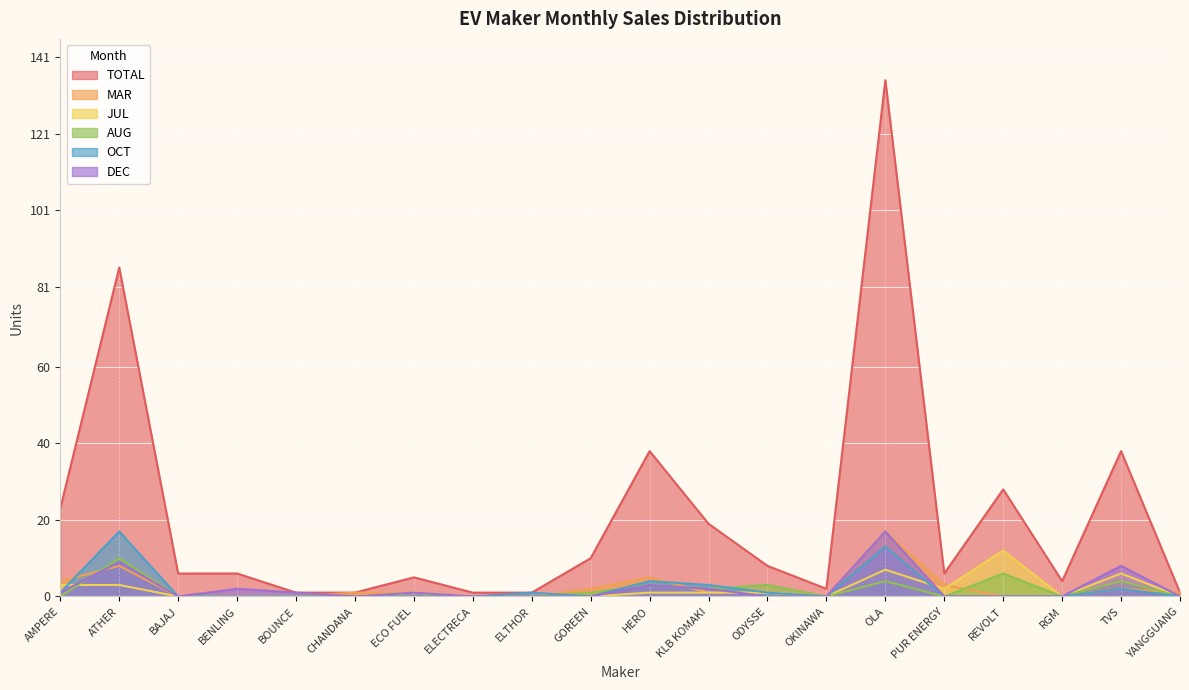

Reading left to right, extract all data points from this chart.

TOTAL: AMPERE=23	ATHER=86	BAJAJ=6	BENLING=6	BOUNCE=1	CHANDANA=1	ECO FUEL=5	ELECTRECA=1	ELTHOR=1	GOREEN=10	HERO=38	KLB KOMAKI=19	ODYSSE=8	OKINAWA=2	OLA=135	PUR ENERGY=6	REVOLT=28	RGM=4	TVS=38	YANGGUANG=1
MAR: AMPERE=4	ATHER=8	BAJAJ=0	BENLING=0	BOUNCE=0	CHANDANA=1	ECO FUEL=1	ELECTRECA=0	ELTHOR=0	GOREEN=2	HERO=5	KLB KOMAKI=1	ODYSSE=1	OKINAWA=0	OLA=17	PUR ENERGY=3	REVOLT=0	RGM=0	TVS=2	YANGGUANG=1
JUL: AMPERE=3	ATHER=3	BAJAJ=0	BENLING=0	BOUNCE=0	CHANDANA=0	ECO FUEL=1	ELECTRECA=0	ELTHOR=0	GOREEN=0	HERO=1	KLB KOMAKI=1	ODYSSE=1	OKINAWA=0	OLA=7	PUR ENERGY=2	REVOLT=12	RGM=0	TVS=6	YANGGUANG=0
AUG: AMPERE=0	ATHER=10	BAJAJ=0	BENLING=0	BOUNCE=0	CHANDANA=0	ECO FUEL=0	ELECTRECA=0	ELTHOR=0	GOREEN=1	HERO=3	KLB KOMAKI=2	ODYSSE=3	OKINAWA=0	OLA=4	PUR ENERGY=0	REVOLT=6	RGM=0	TVS=4	YANGGUANG=0
OCT: AMPERE=1	ATHER=17	BAJAJ=0	BENLING=0	BOUNCE=0	CHANDANA=0	ECO FUEL=0	ELECTRECA=0	ELTHOR=1	GOREEN=0	HERO=4	KLB KOMAKI=3	ODYSSE=1	OKINAWA=0	OLA=13	PUR ENERGY=0	REVOLT=0	RGM=0	TVS=2	YANGGUANG=0
DEC: AMPERE=1	ATHER=9	BAJAJ=0	BENLING=2	BOUNCE=1	CHANDANA=0	ECO FUEL=1	ELECTRECA=0	ELTHOR=0	GOREEN=0	HERO=3	KLB KOMAKI=2	ODYSSE=0	OKINAWA=0	OLA=17	PUR ENERGY=0	REVOLT=0	RGM=0	TVS=8	YANGGUANG=0